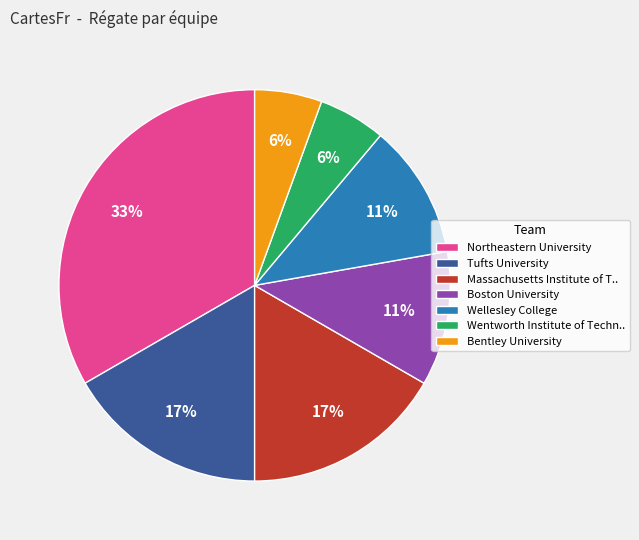

Does Massachusetts Institute of T.. represent more than half of the total?

No